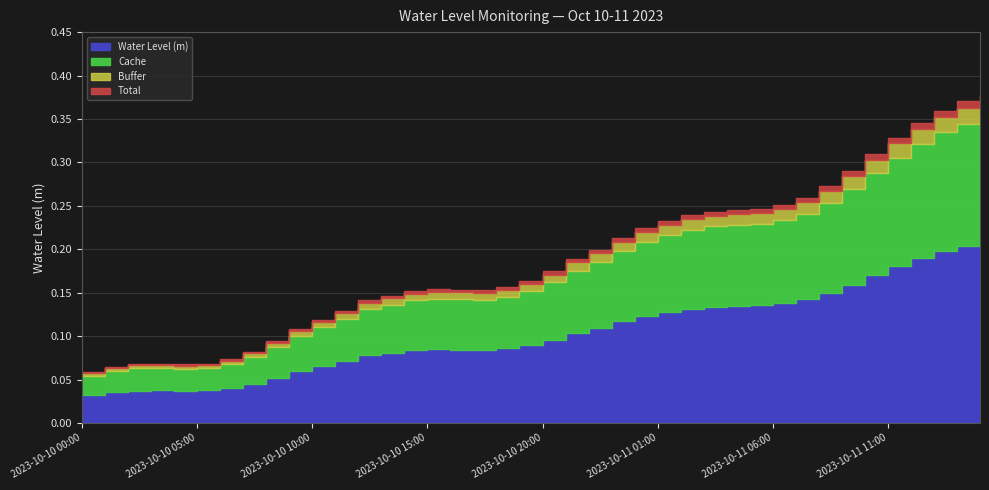

List the labels in order of value, smallest first.

2023-10-10 00:00, 2023-10-10 01:00, 2023-10-10 04:00, 2023-10-10 02:00, 2023-10-10 03:00, 2023-10-10 05:00, 2023-10-10 06:00, 2023-10-10 07:00, 2023-10-10 08:00, 2023-10-10 09:00, 2023-10-10 10:00, 2023-10-10 11:00, 2023-10-10 12:00, 2023-10-10 13:00, 2023-10-10 14:00, 2023-10-10 17:00, 2023-10-10 16:00, 2023-10-10 15:00, 2023-10-10 18:00, 2023-10-10 19:00, 2023-10-10 20:00, 2023-10-10 21:00, 2023-10-10 22:00, 2023-10-10 23:00, 2023-10-11 00:00, 2023-10-11 01:00, 2023-10-11 02:00, 2023-10-11 03:00, 2023-10-11 04:00, 2023-10-11 05:00, 2023-10-11 06:00, 2023-10-11 07:00, 2023-10-11 08:00, 2023-10-11 09:00, 2023-10-11 10:00, 2023-10-11 11:00, 2023-10-11 12:00, 2023-10-11 13:00, 2023-10-11 14:00, 2023-10-11 15:00